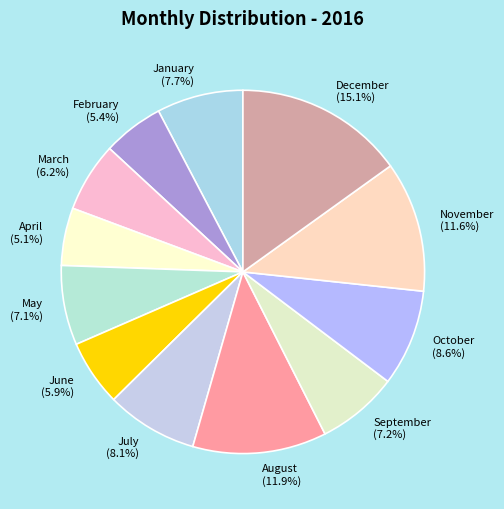

To the nearest percent, what is the combined percentage of May and November?

19%